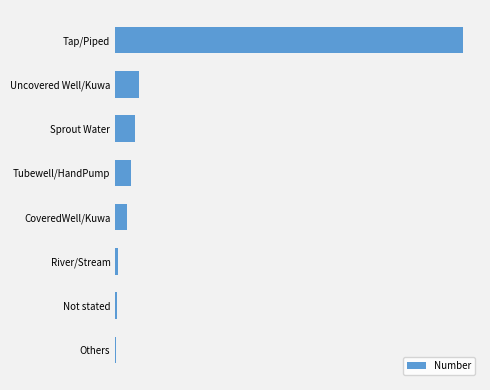

What is the sum of all values?

10581